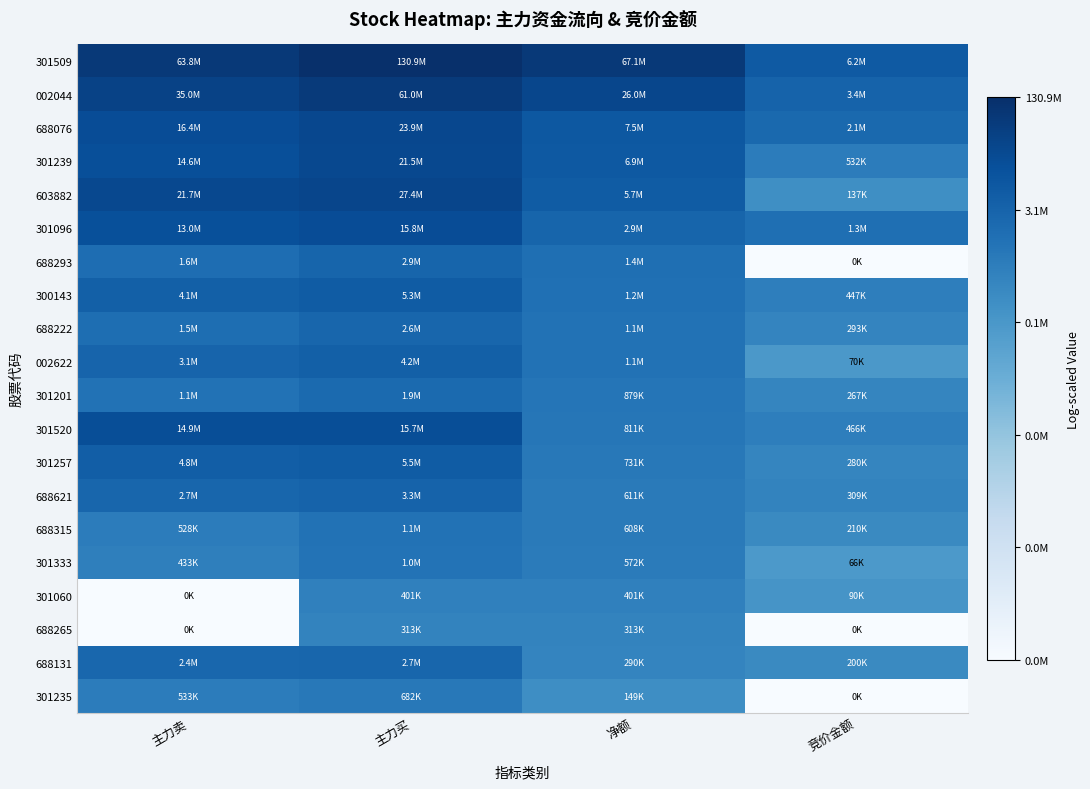

At 竞价金额, list the series in order from largest to smallest.

301509, 002044, 688076, 301096, 301239, 301520, 300143, 688621, 688222, 301257, 301201, 688315, 688131, 603882, 301060, 002622, 301333, 688293, 688265, 301235